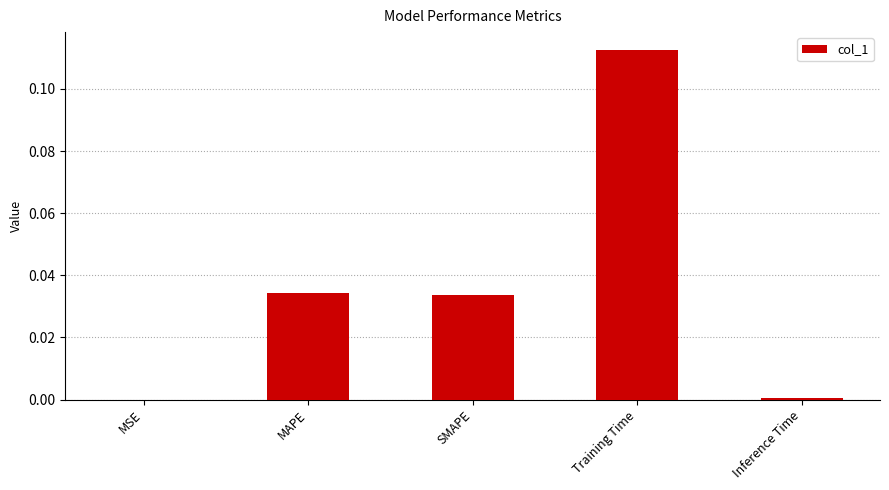

The chart shows a value of 0.0 at MSE. True or false?

True